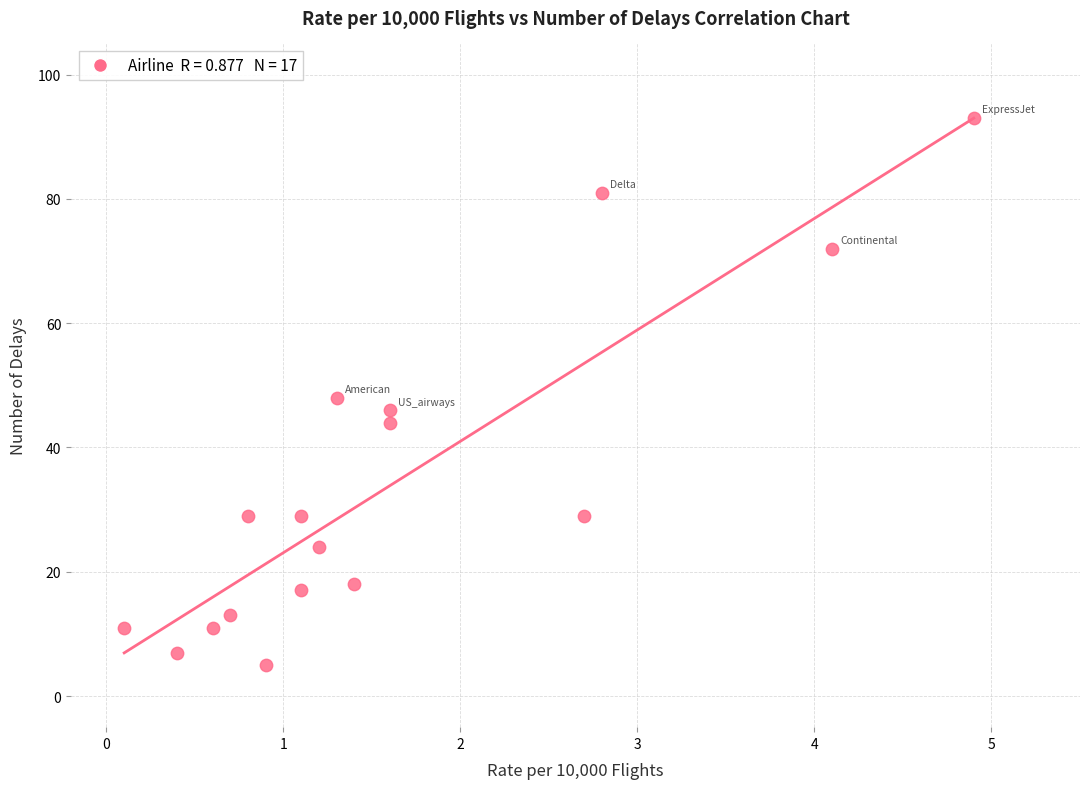

What is the range of Y values (max minus min)?

88